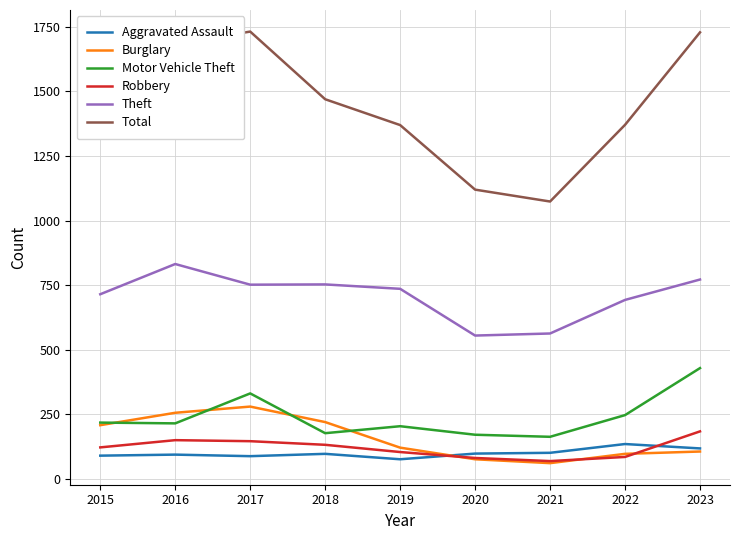

What is the minimum value for Robbery?

69